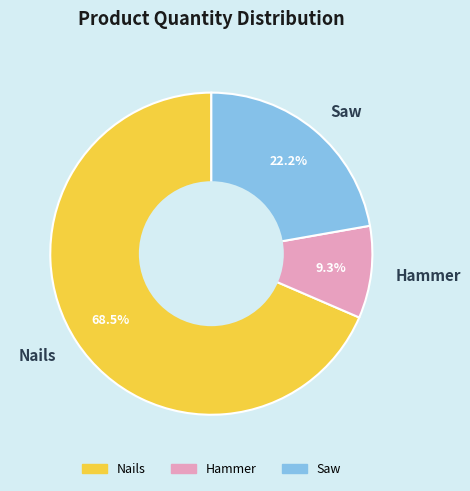

Does any single category account for the majority?

Yes